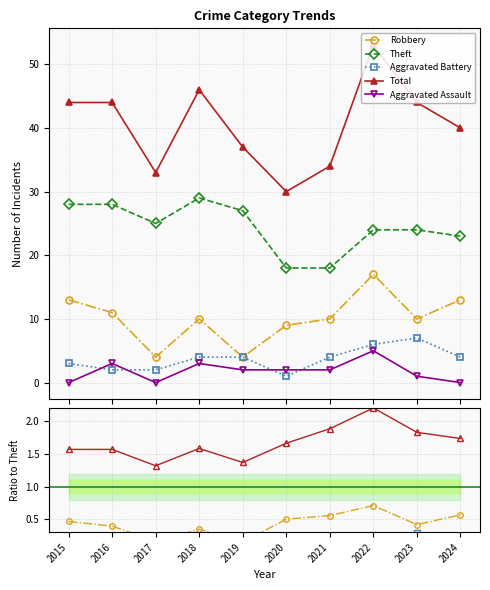

What is the value of the Theft point at the 4th from the left?

29.0